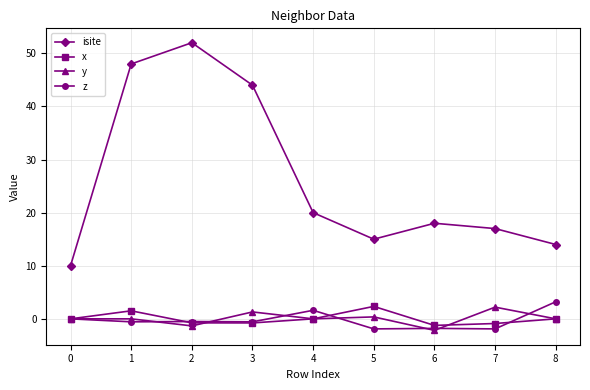

How many series are shown in this chart?

4